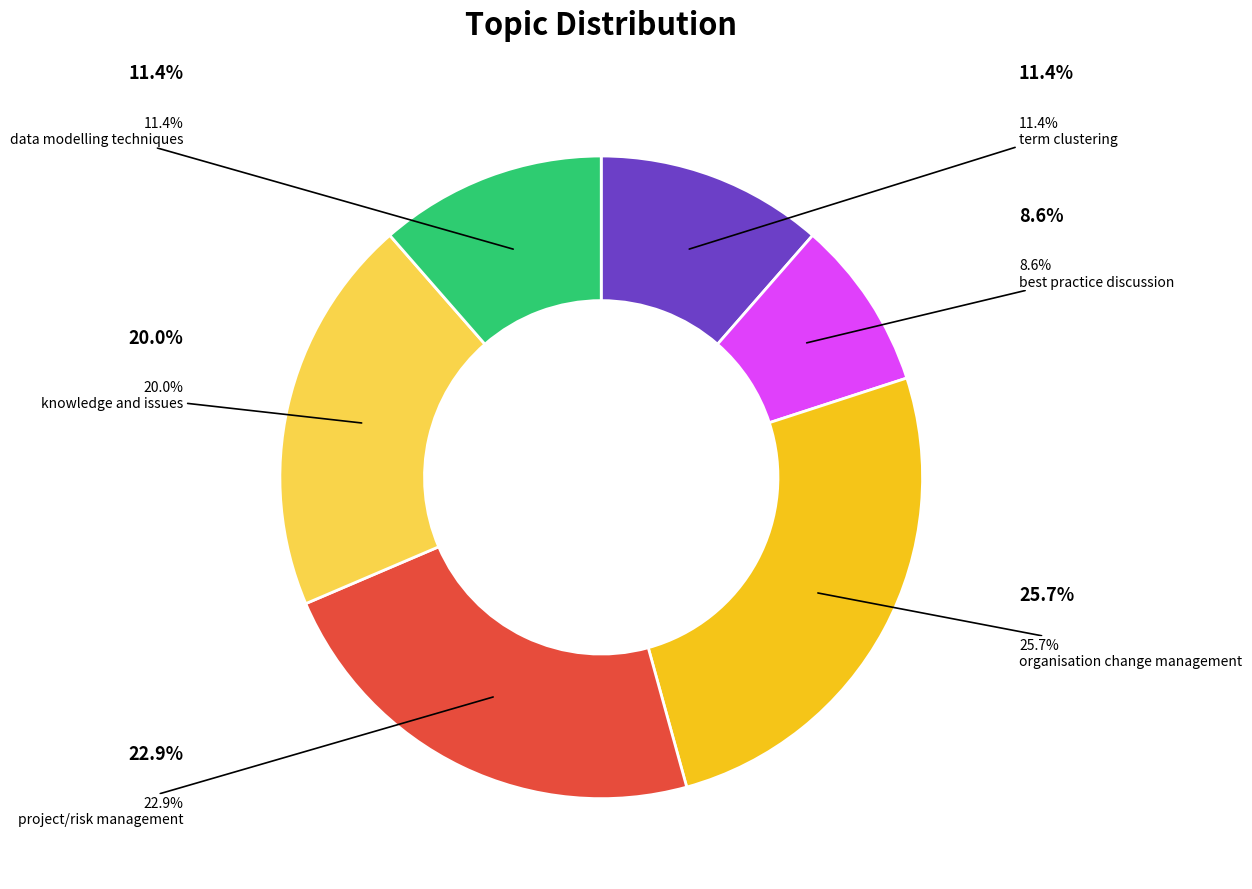

Count the number of slices in the pie.

6